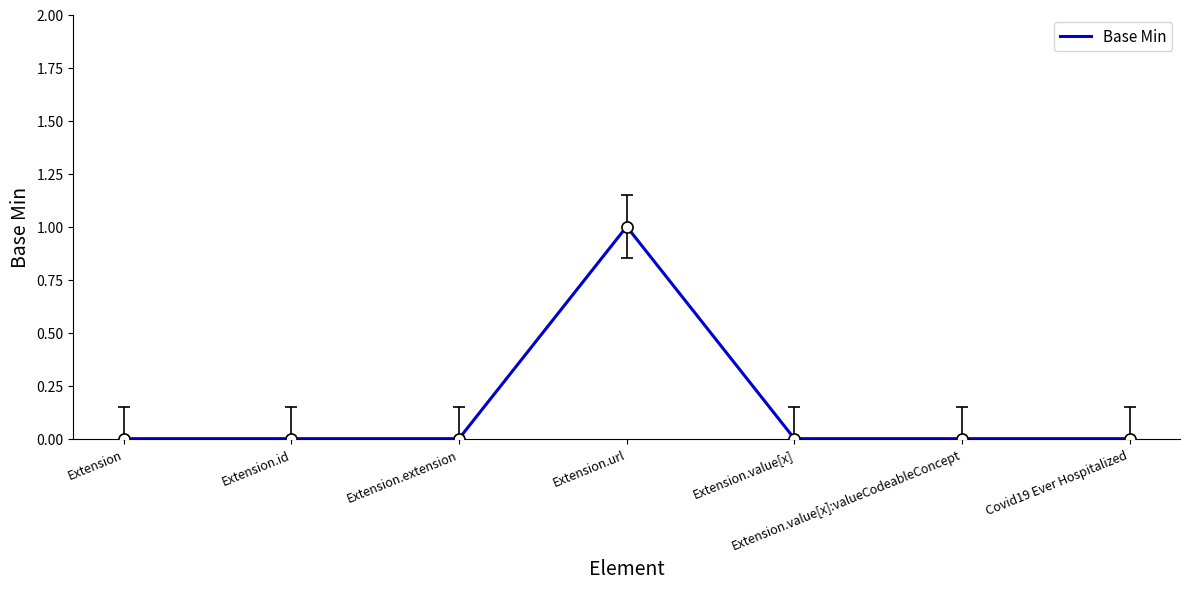

What is the sum of all values?

1